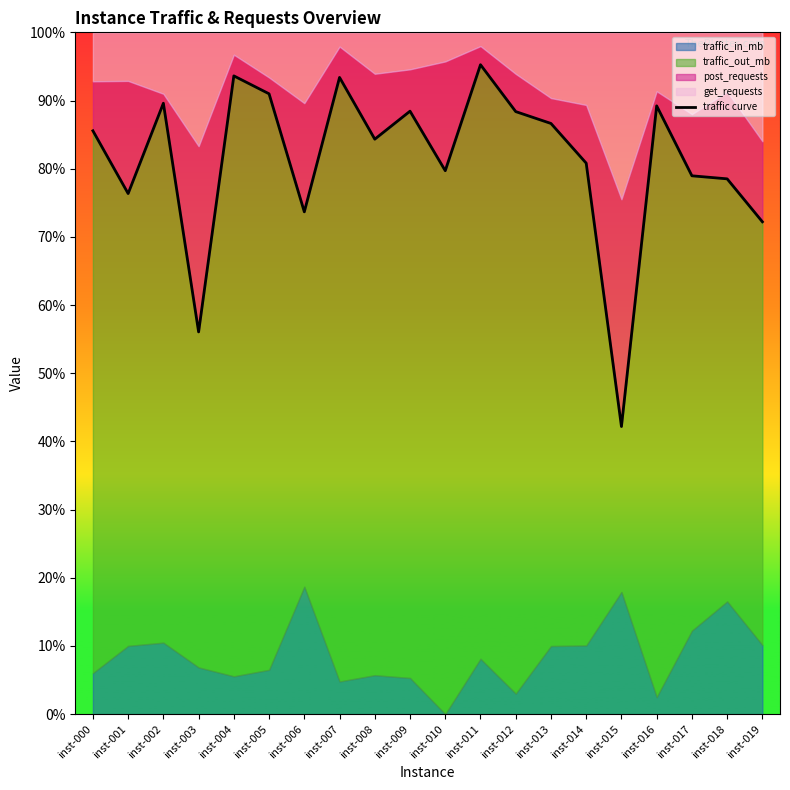

Which has a higher value, inst-018 or inst-013?

inst-013